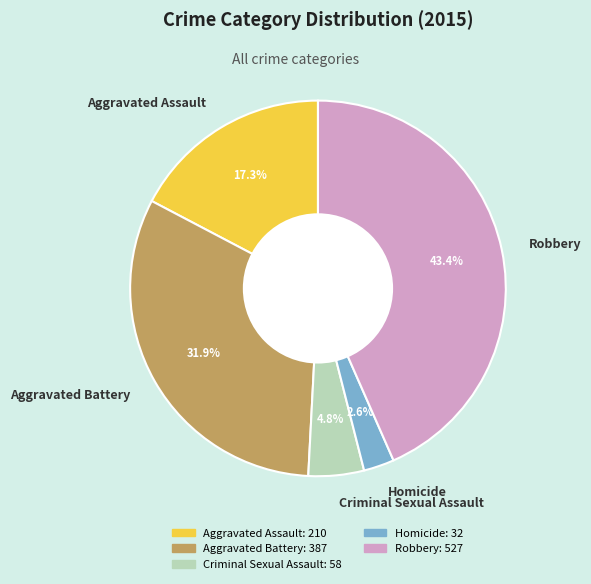

Is there any slice that represents more than half of the pie?

No